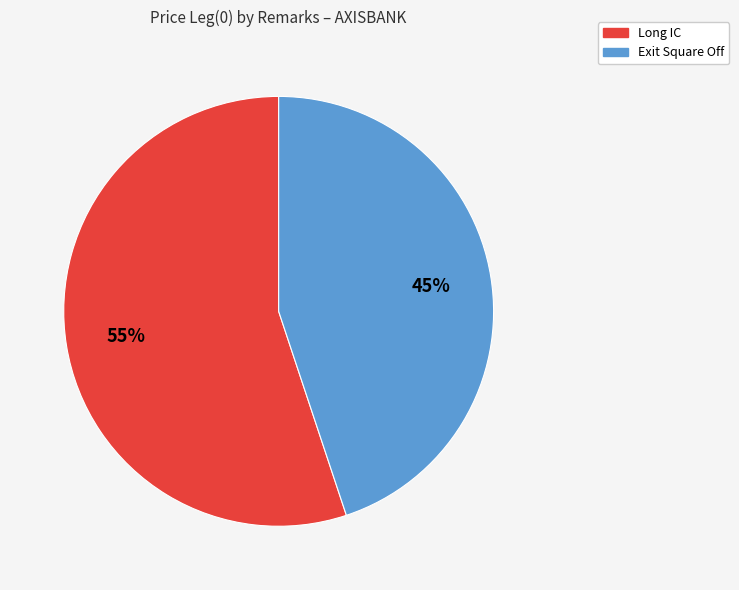

Do Long IC and Exit Square Off together represent more than half of the pie?

Yes